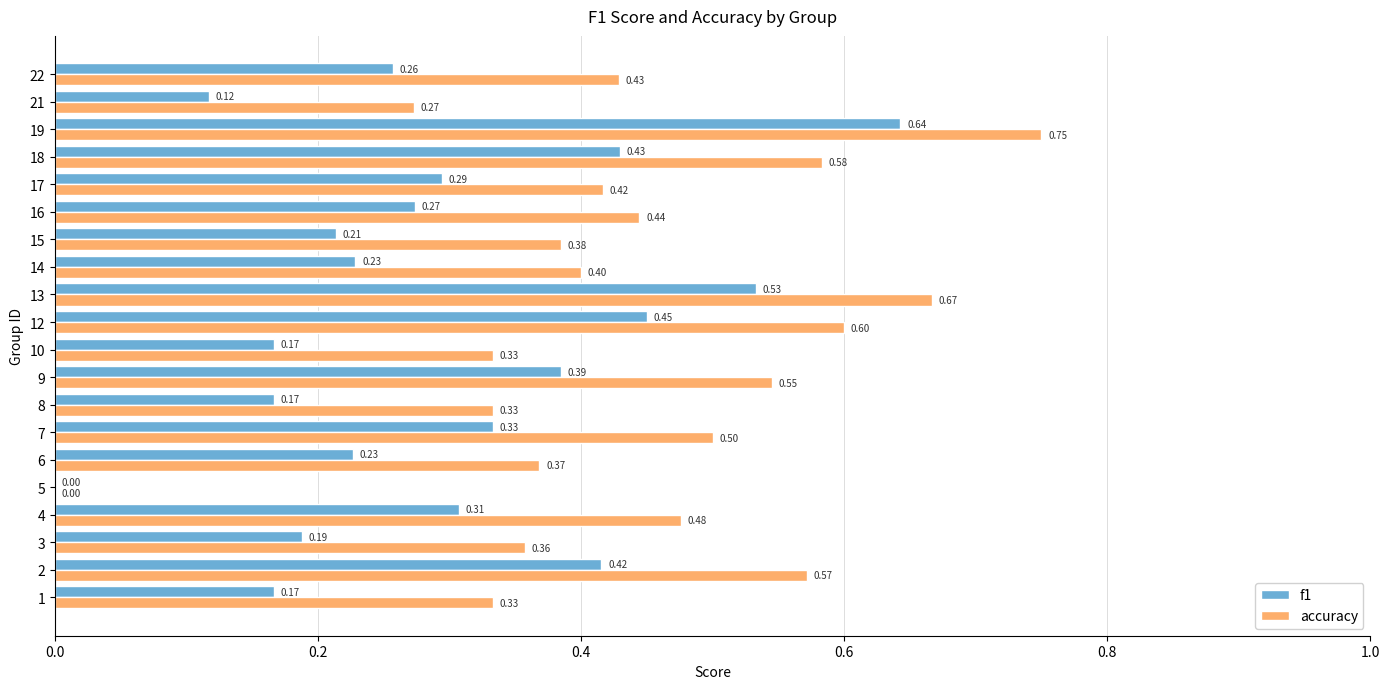

At which category does the chart reach its peak across all series?

19